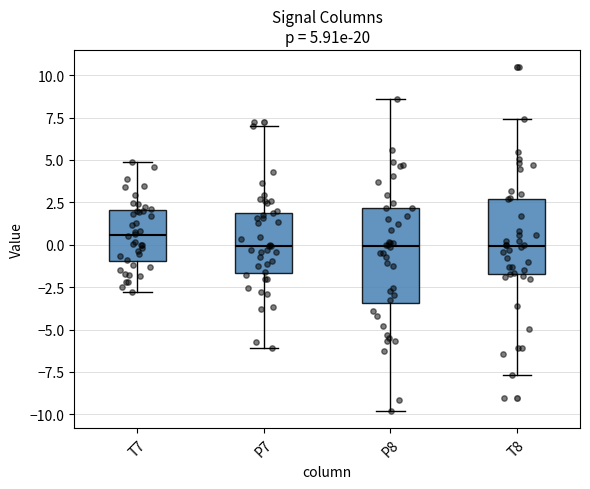

Which box is the tallest, from its lower edge to its upper edge?

P8